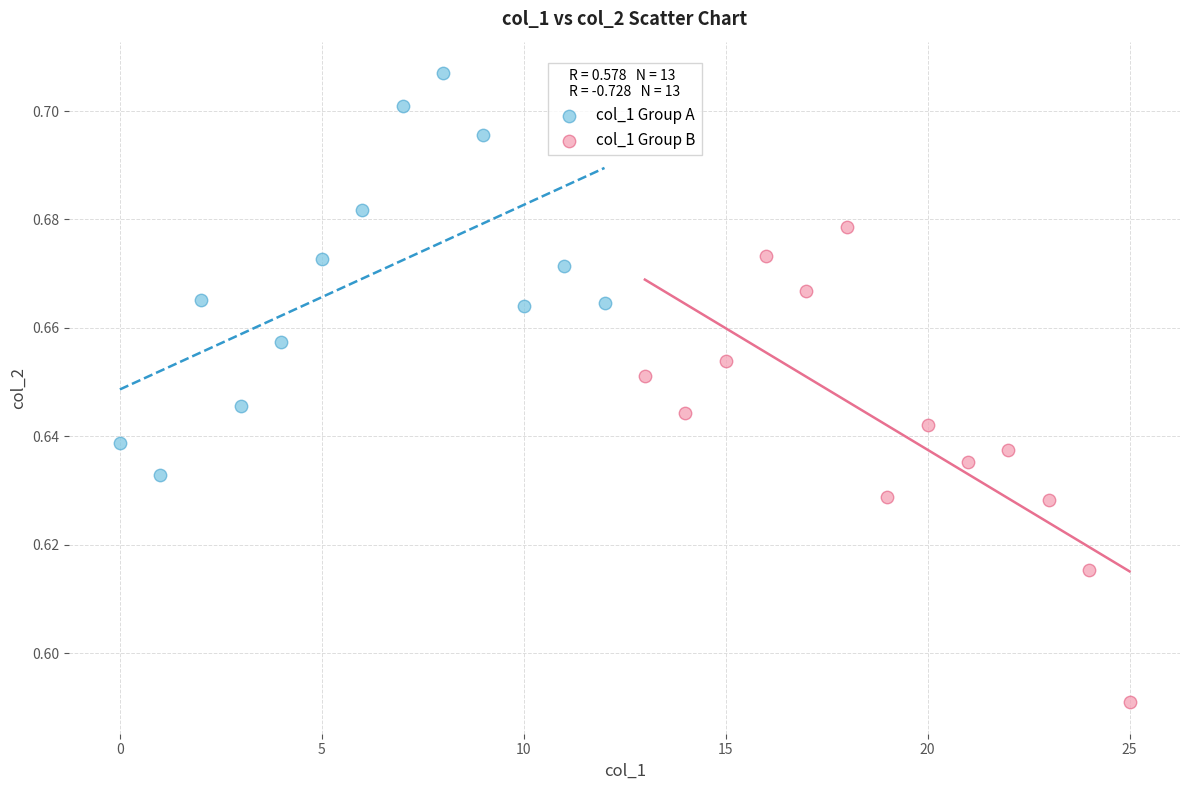

What are all the series names shown in the legend?

col_1 Group A, col_1 Group B